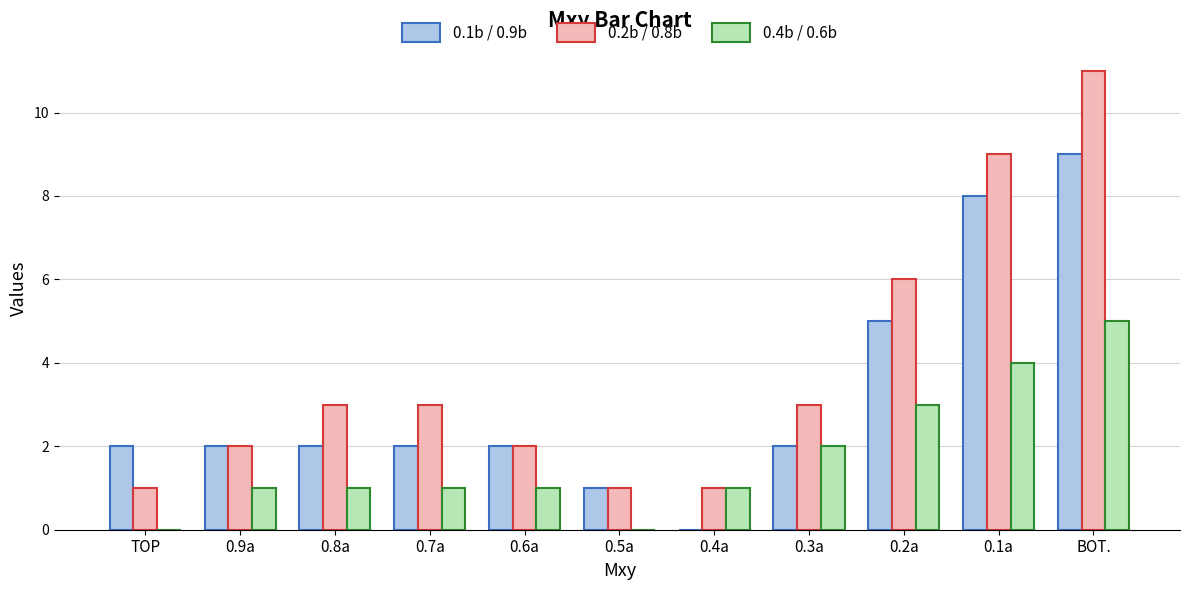

The 0.1b / 0.9b series shows -3 at 0.4a. True or false?

False